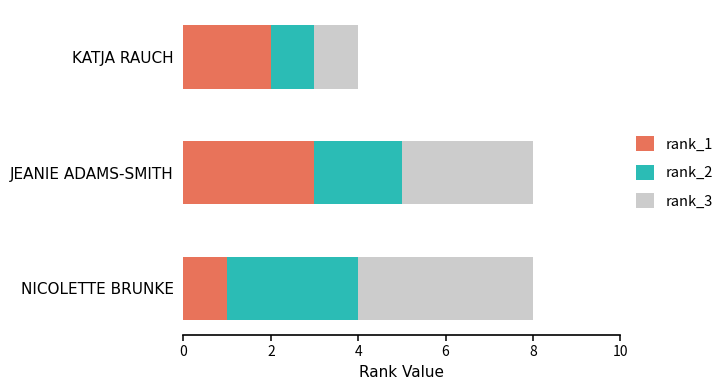

Is it true that rank_1 equals 2 at NICOLETTE BRUNKE?

False